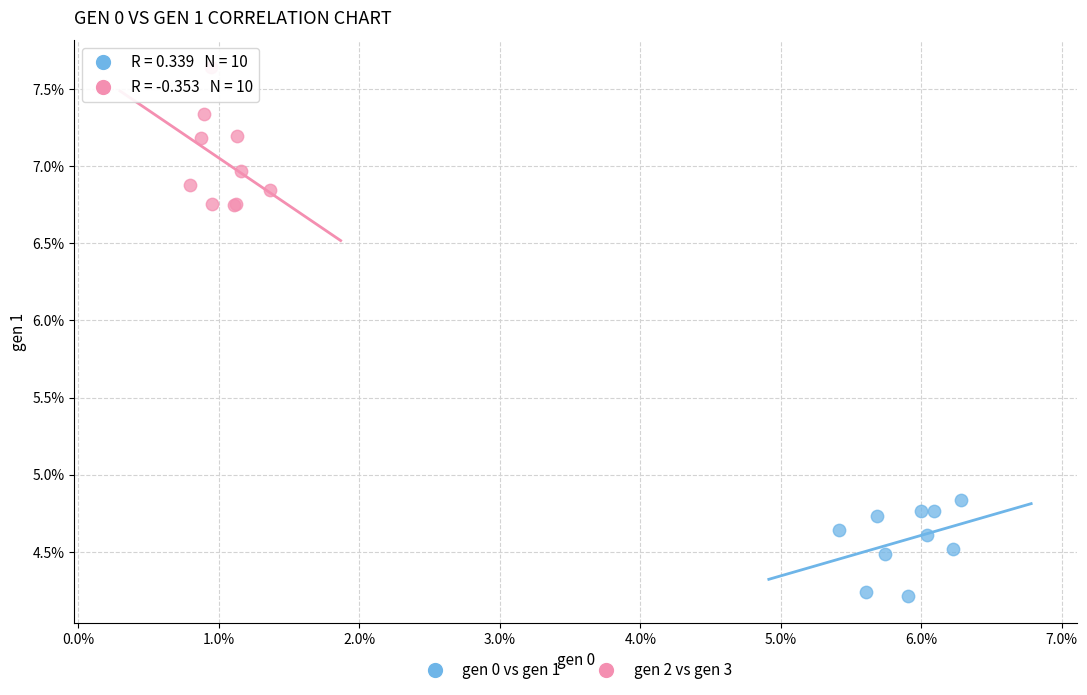

What are all the series names shown in the legend?

gen 0 vs gen 1, gen 2 vs gen 3